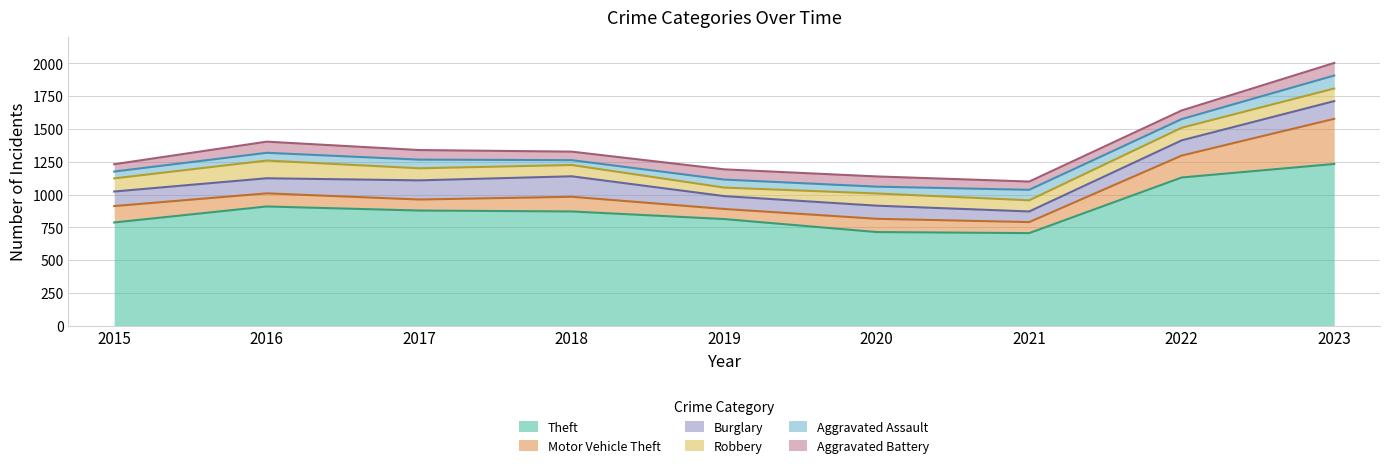

What is the value of the Burglary point at the 5th from the left?

98